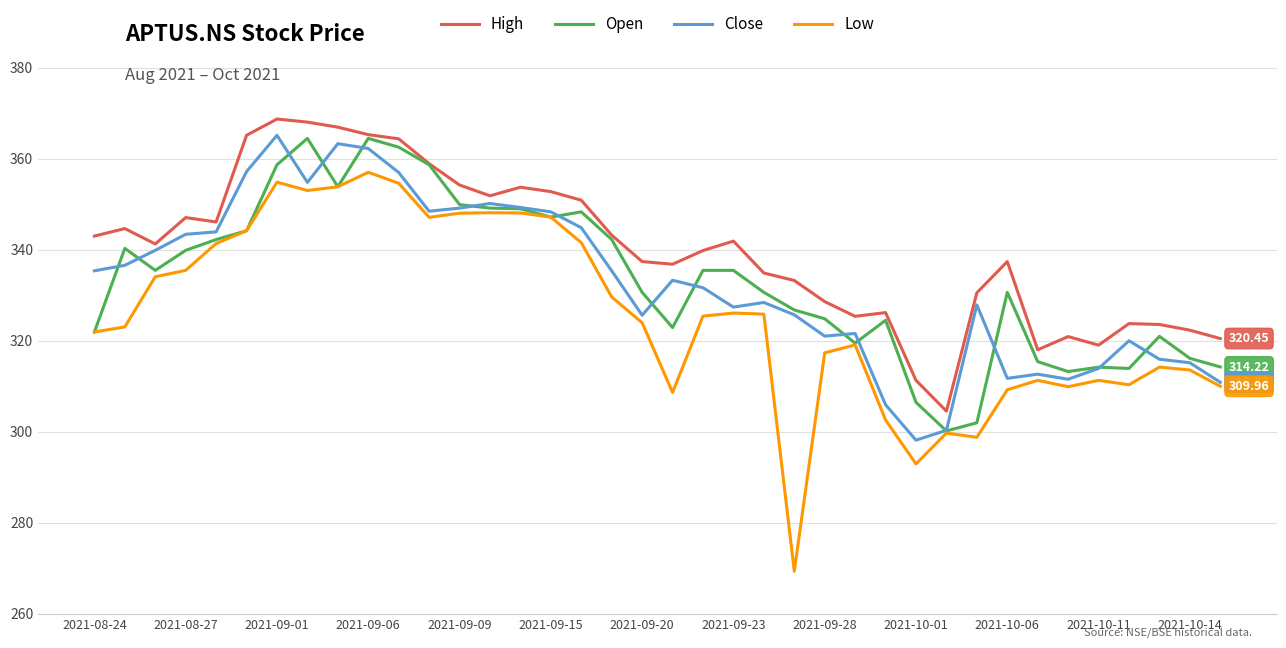

True or false: Low and High cross at least once.

False